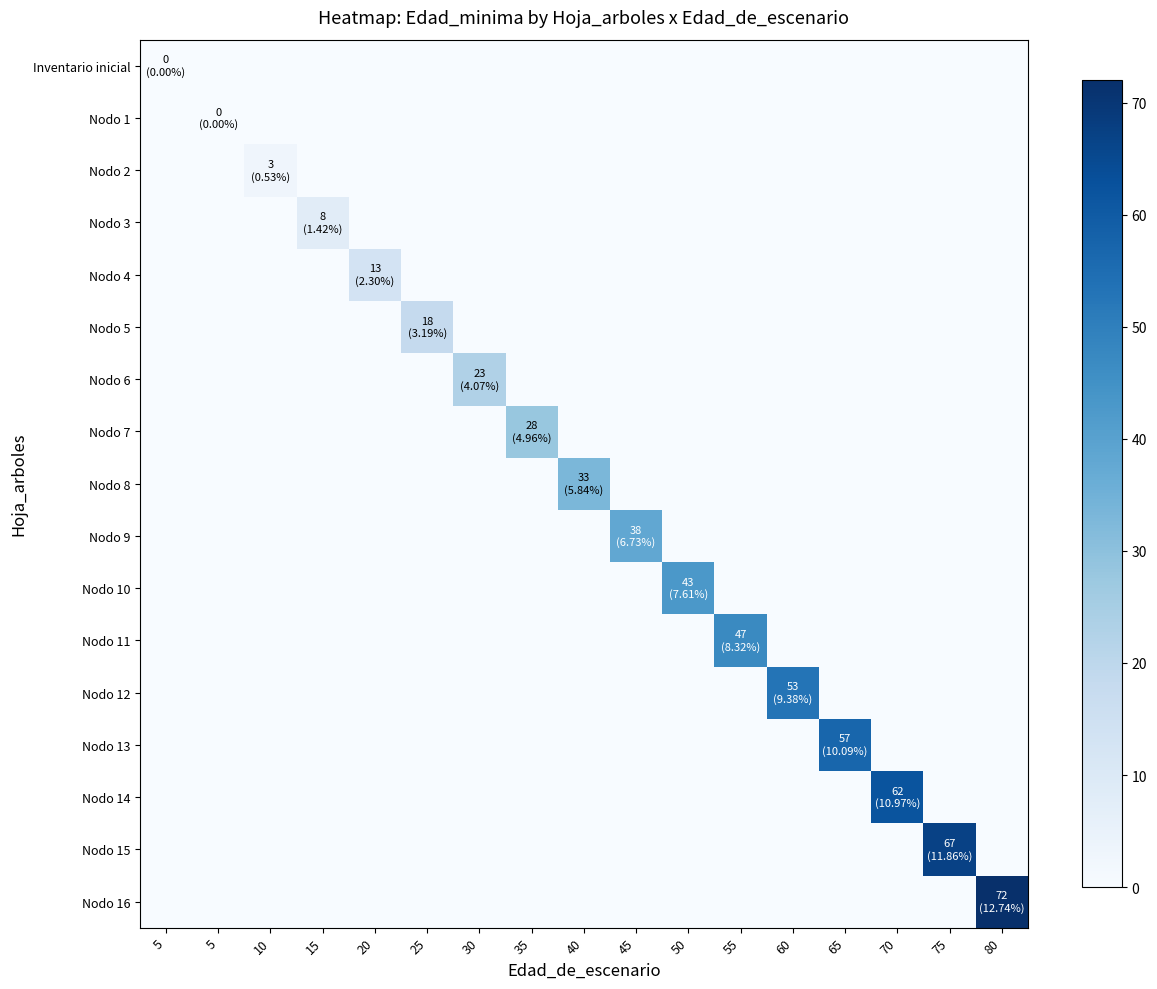

Reading right to left, list all the values displayed in this chart.

Inventario inicial: 80=0	75=0	70=0	65=0	60=0	55=0	50=0	45=0	40=0	35=0	30=0	25=0	20=0	15=0	10=0	5=0	5=0
Nodo 1: 80=0	75=0	70=0	65=0	60=0	55=0	50=0	45=0	40=0	35=0	30=0	25=0	20=0	15=0	10=0	5=0	5=0
Nodo 2: 80=0	75=0	70=0	65=0	60=0	55=0	50=0	45=0	40=0	35=0	30=0	25=0	20=0	15=0	10=3	5=0	5=0
Nodo 3: 80=0	75=0	70=0	65=0	60=0	55=0	50=0	45=0	40=0	35=0	30=0	25=0	20=0	15=8	10=0	5=0	5=0
Nodo 4: 80=0	75=0	70=0	65=0	60=0	55=0	50=0	45=0	40=0	35=0	30=0	25=0	20=13	15=0	10=0	5=0	5=0
Nodo 5: 80=0	75=0	70=0	65=0	60=0	55=0	50=0	45=0	40=0	35=0	30=0	25=18	20=0	15=0	10=0	5=0	5=0
Nodo 6: 80=0	75=0	70=0	65=0	60=0	55=0	50=0	45=0	40=0	35=0	30=23	25=0	20=0	15=0	10=0	5=0	5=0
Nodo 7: 80=0	75=0	70=0	65=0	60=0	55=0	50=0	45=0	40=0	35=28	30=0	25=0	20=0	15=0	10=0	5=0	5=0
Nodo 8: 80=0	75=0	70=0	65=0	60=0	55=0	50=0	45=0	40=33	35=0	30=0	25=0	20=0	15=0	10=0	5=0	5=0
Nodo 9: 80=0	75=0	70=0	65=0	60=0	55=0	50=0	45=38	40=0	35=0	30=0	25=0	20=0	15=0	10=0	5=0	5=0
Nodo 10: 80=0	75=0	70=0	65=0	60=0	55=0	50=43	45=0	40=0	35=0	30=0	25=0	20=0	15=0	10=0	5=0	5=0
Nodo 11: 80=0	75=0	70=0	65=0	60=0	55=47	50=0	45=0	40=0	35=0	30=0	25=0	20=0	15=0	10=0	5=0	5=0
Nodo 12: 80=0	75=0	70=0	65=0	60=53	55=0	50=0	45=0	40=0	35=0	30=0	25=0	20=0	15=0	10=0	5=0	5=0
Nodo 13: 80=0	75=0	70=0	65=57	60=0	55=0	50=0	45=0	40=0	35=0	30=0	25=0	20=0	15=0	10=0	5=0	5=0
Nodo 14: 80=0	75=0	70=62	65=0	60=0	55=0	50=0	45=0	40=0	35=0	30=0	25=0	20=0	15=0	10=0	5=0	5=0
Nodo 15: 80=0	75=67	70=0	65=0	60=0	55=0	50=0	45=0	40=0	35=0	30=0	25=0	20=0	15=0	10=0	5=0	5=0
Nodo 16: 80=72	75=0	70=0	65=0	60=0	55=0	50=0	45=0	40=0	35=0	30=0	25=0	20=0	15=0	10=0	5=0	5=0